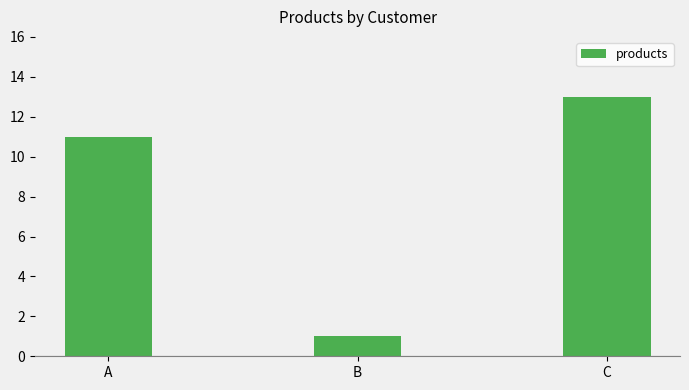

How many distinct data groups are displayed?

1